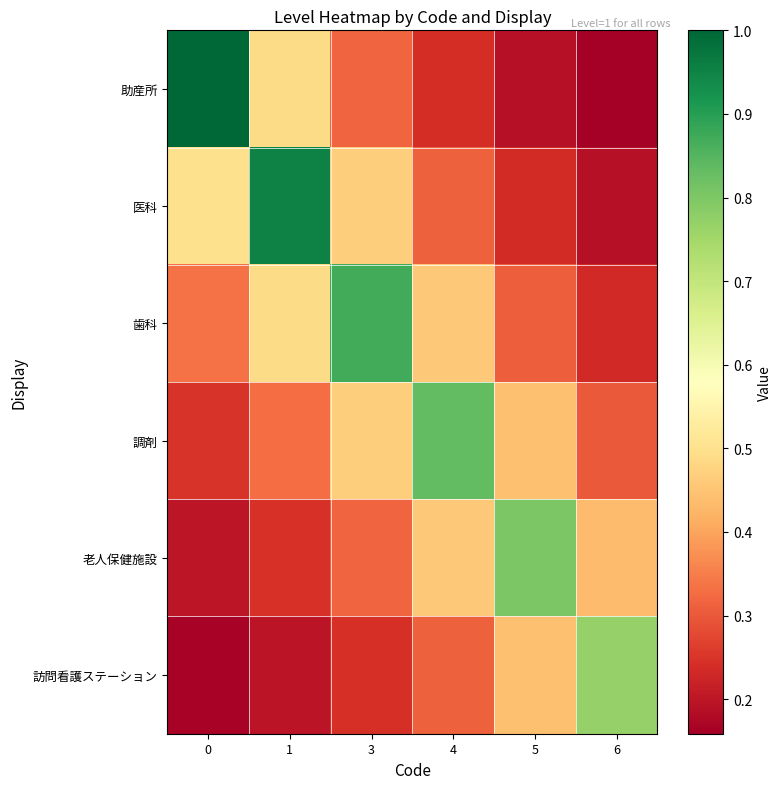

Which series changed the most between 0 and 5?

助産所